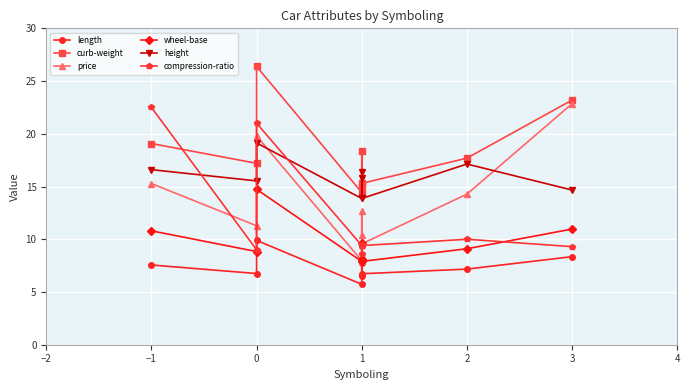

In curb-weight, how many points are lower than both neighbors (excluding endpoints)?

3